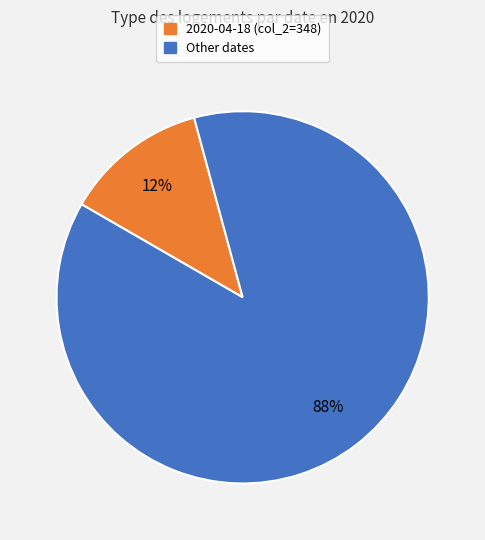

To the nearest percent, what is the average slice percentage?

50%